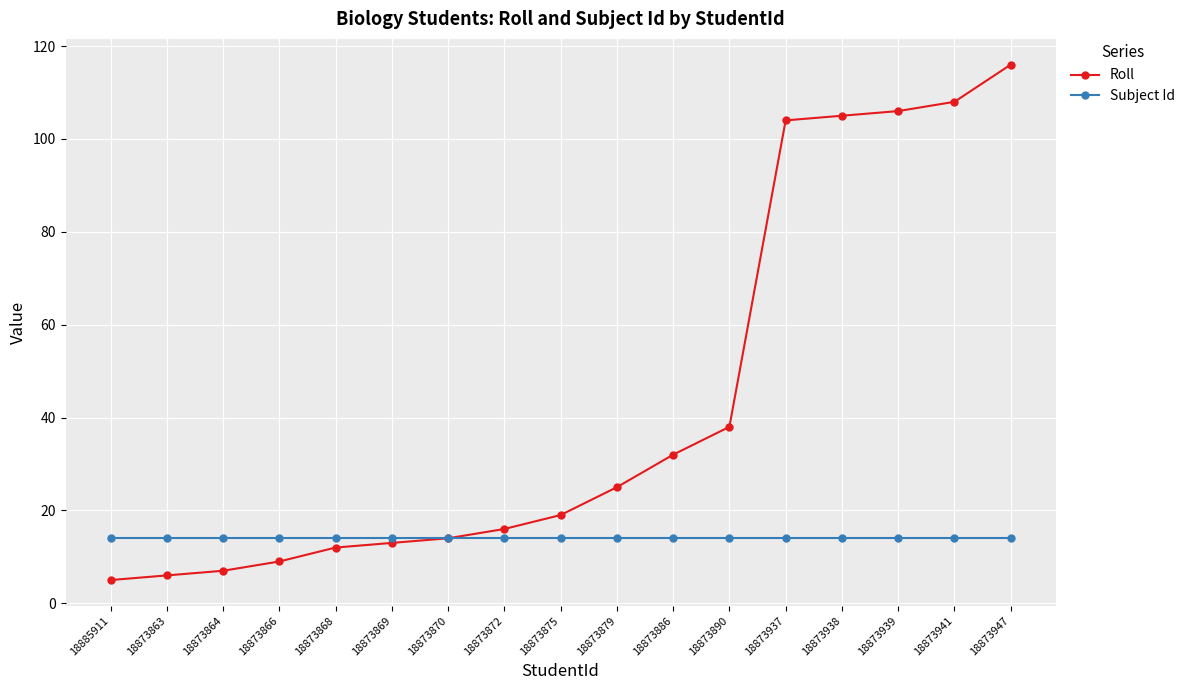

What is the highest value of the Roll series?

116